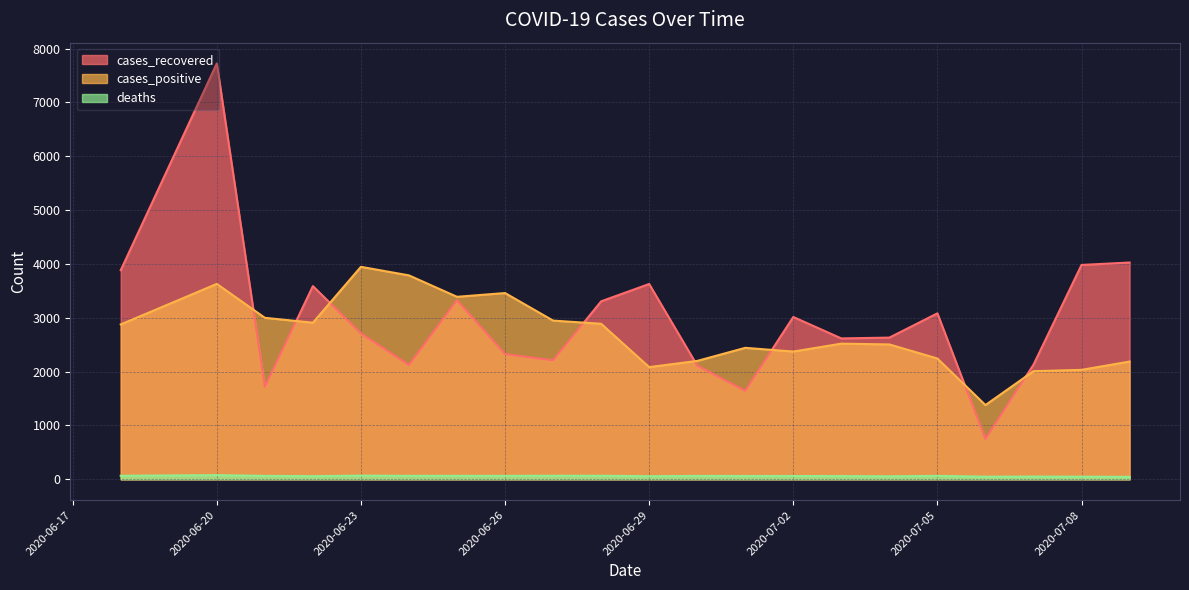

Does the chart display data point markers on the line(s)?

No